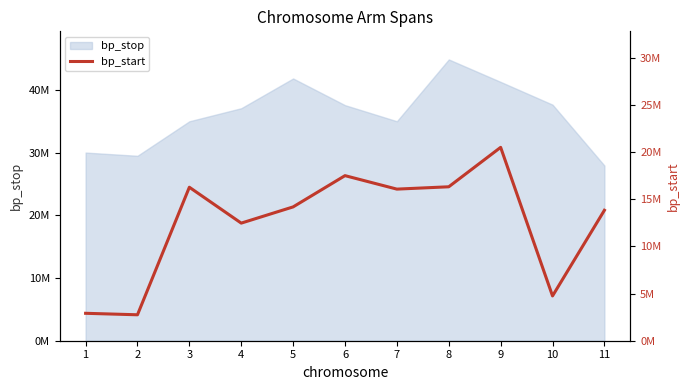

Read the value at 10, to the nearest 50.

4748300